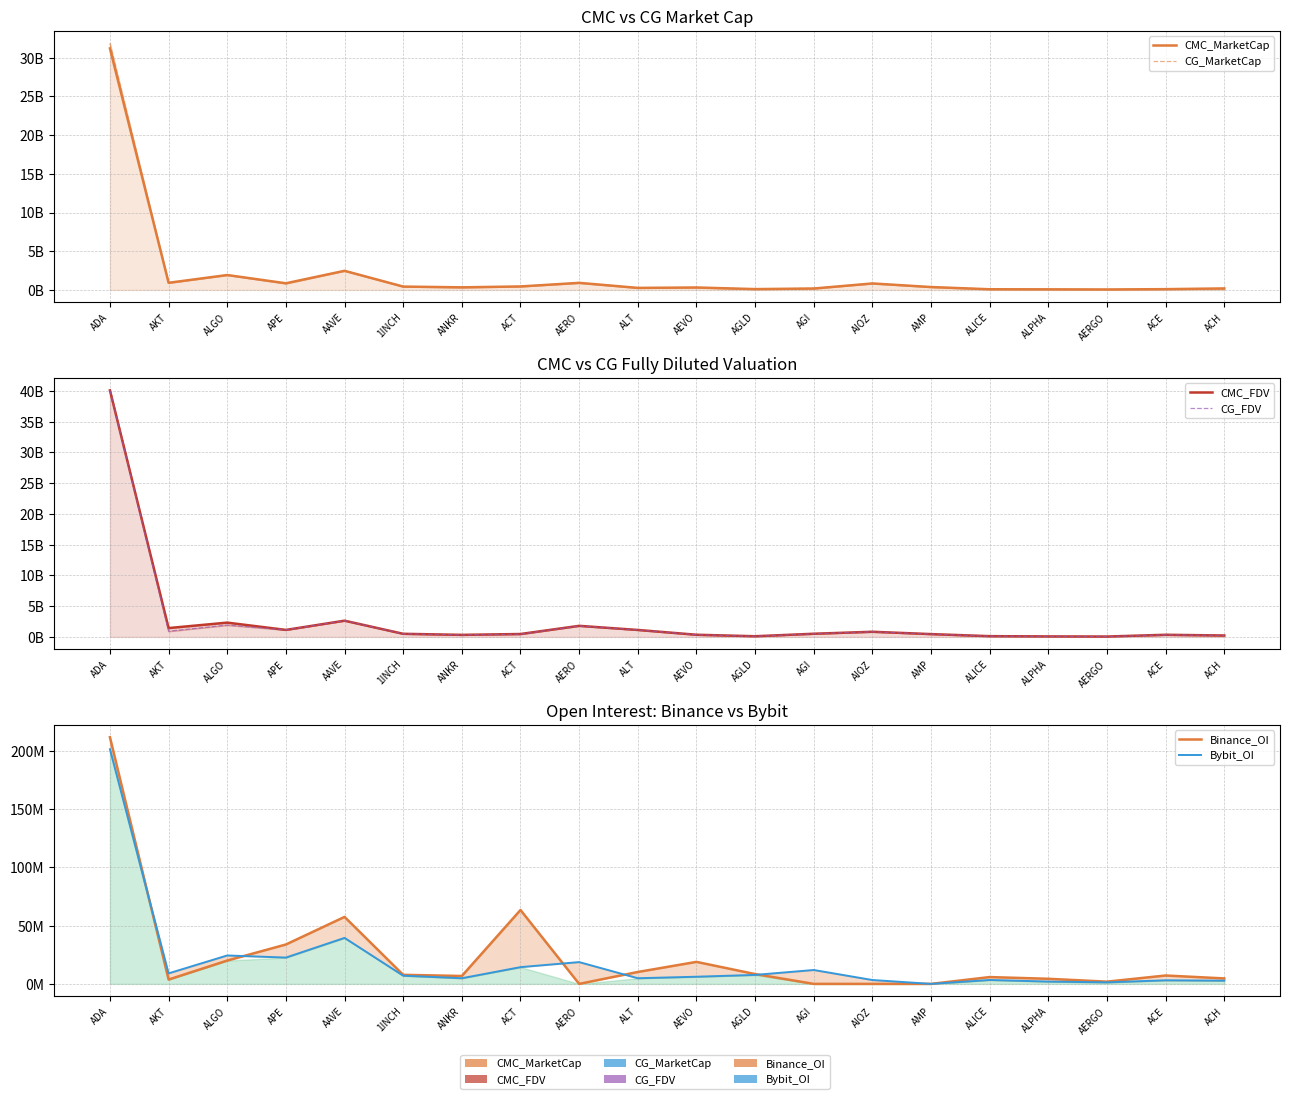

Is it true that CG_MarketCap equals 70082692.0 at ALPHA?

True